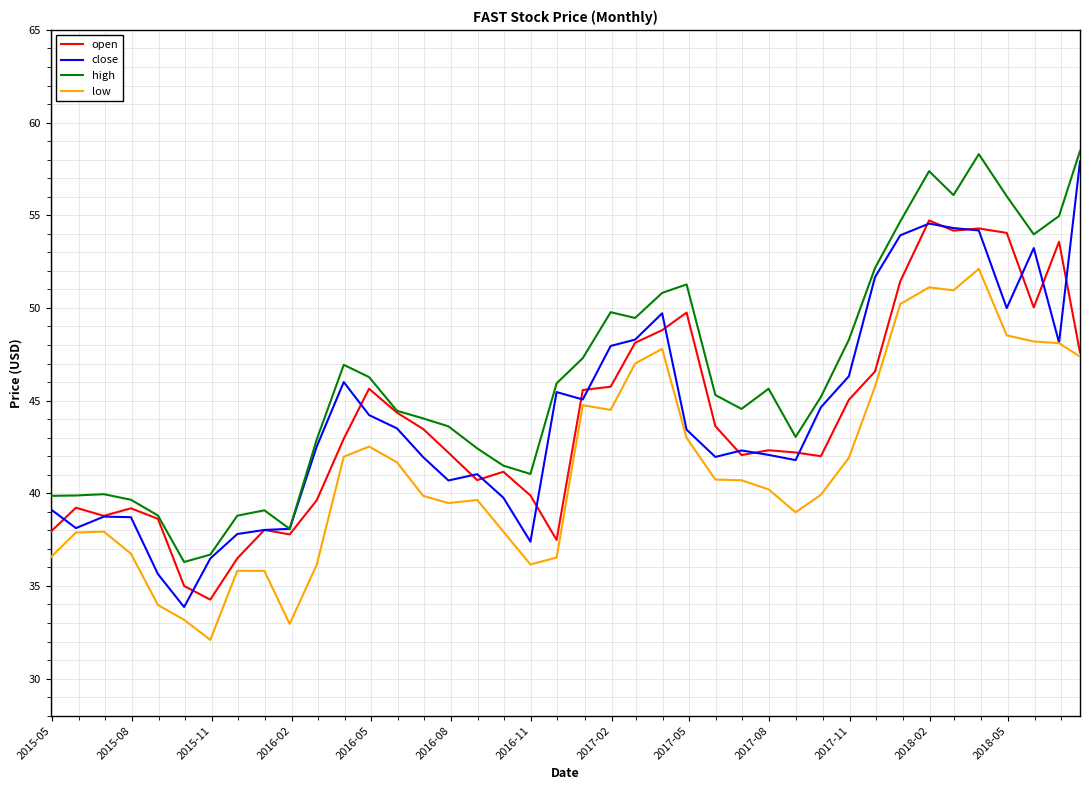

What is the smallest value displayed?

32.1